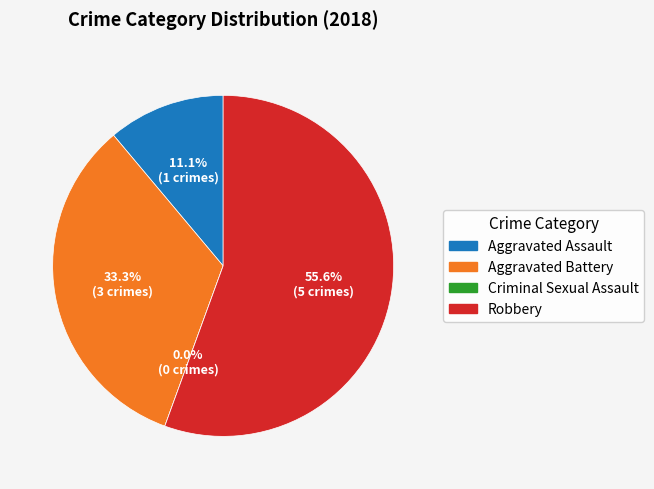

What percentage do Criminal Sexual Assault and Robbery together represent?

55.6%